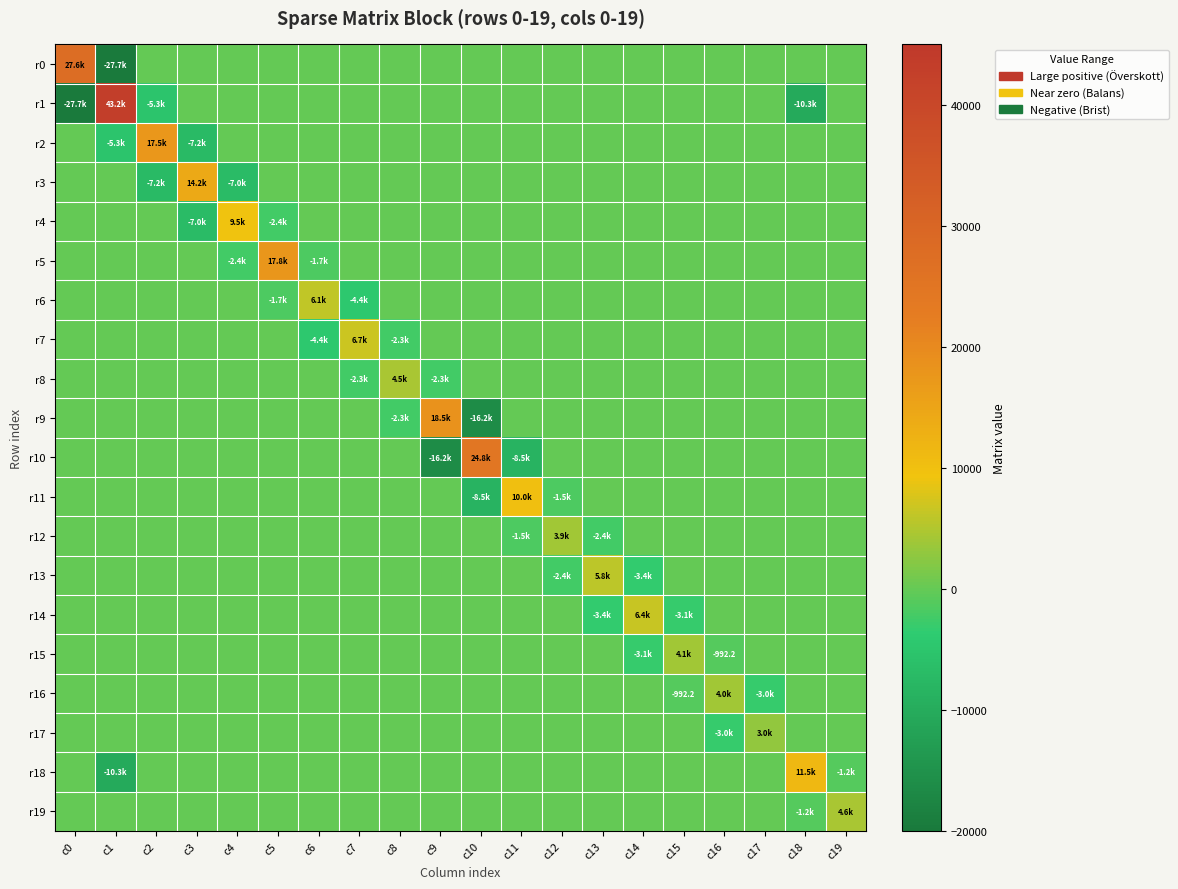

Between c9 and c14, which series saw the biggest shift?

r9